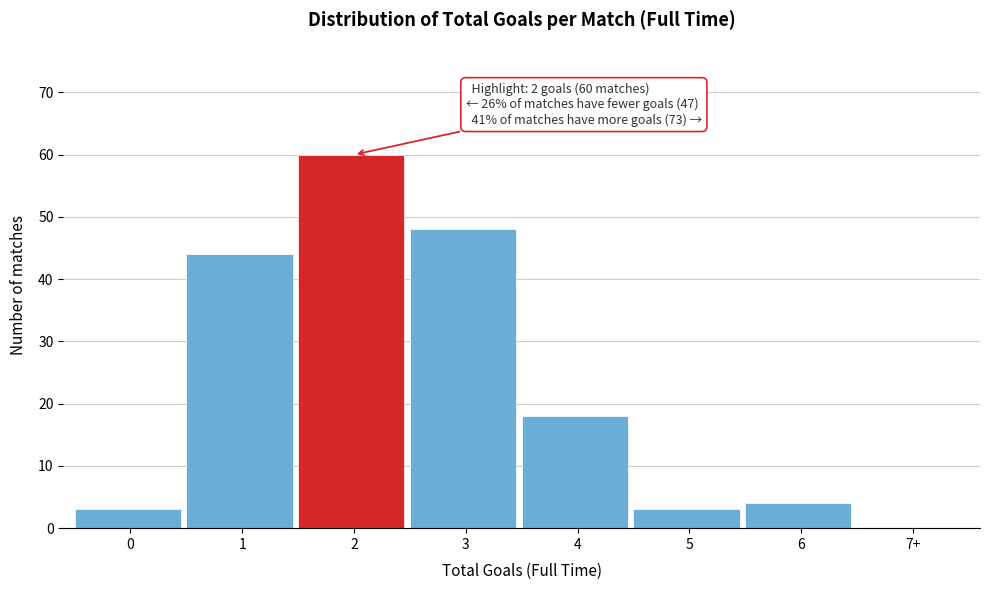

Reading left to right, what are all the values shown in this chart?

0=3	1=44	2=60	3=48	4=18	5=3	6=4	7+=0